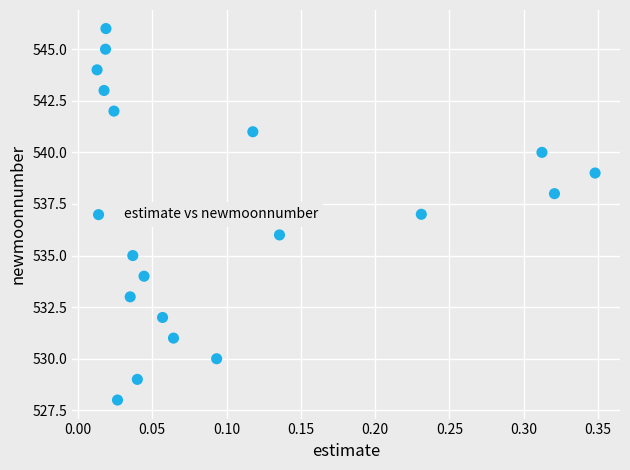

What is the range of Y values (max minus min)?

18